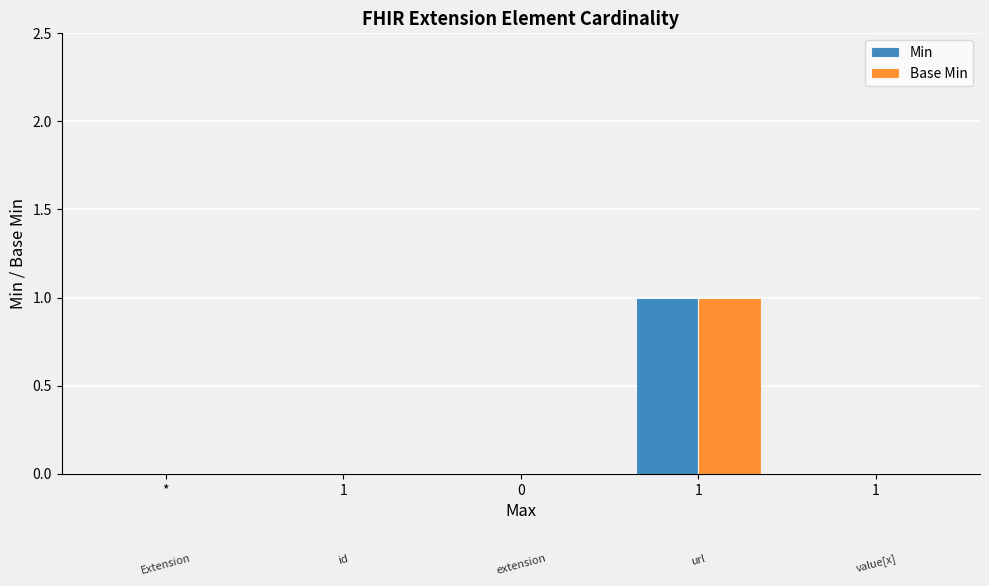

Are the bars horizontal?

No